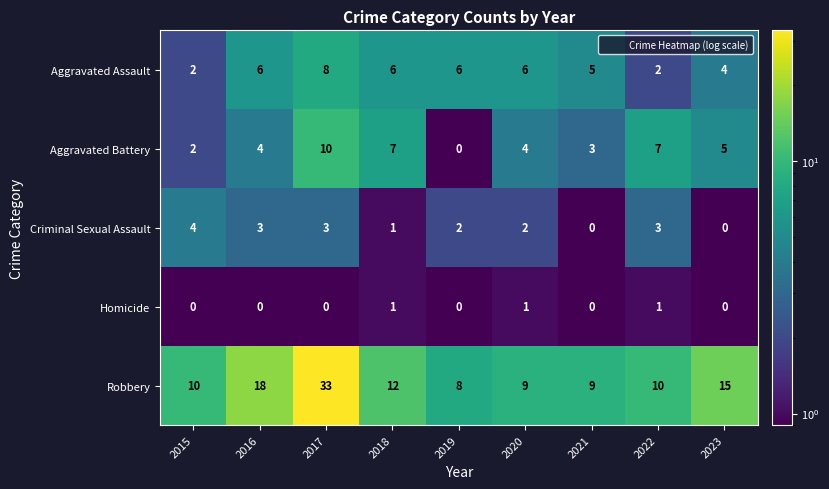

What is the difference between the maximum and minimum values in the Aggravated Battery series?

10